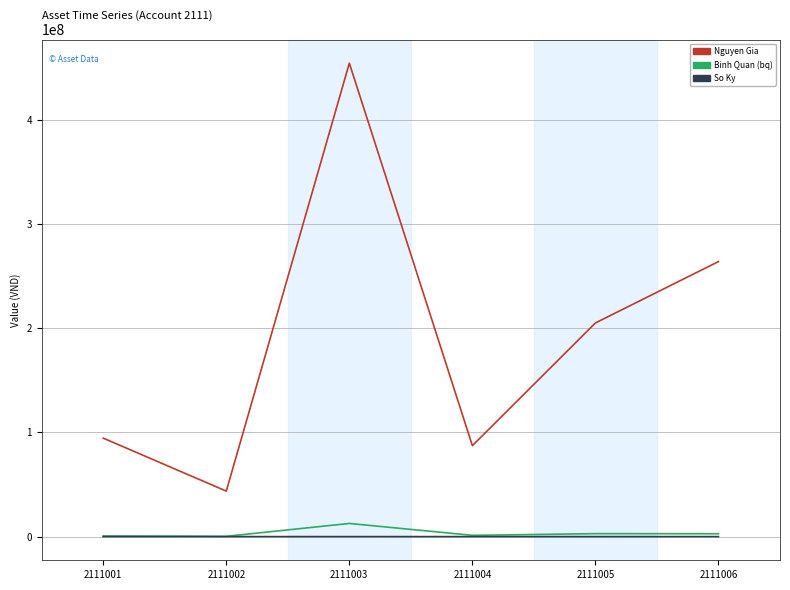

At which category is the sum across all series the highest?

2111003